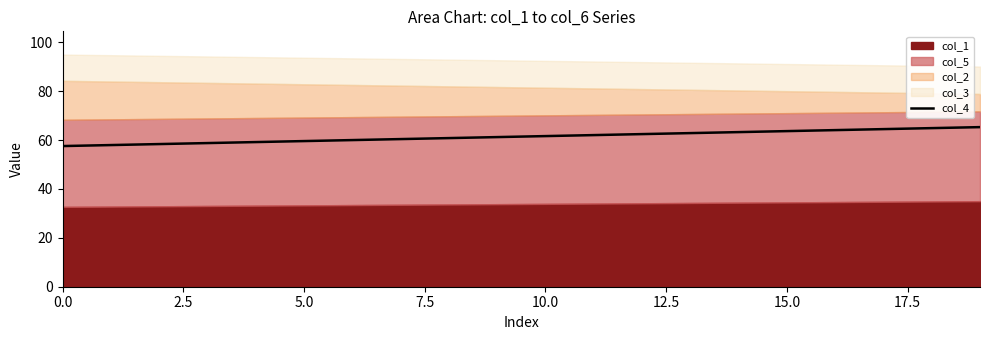

The col_4 series shows 35.8 at 5.0. True or false?

False